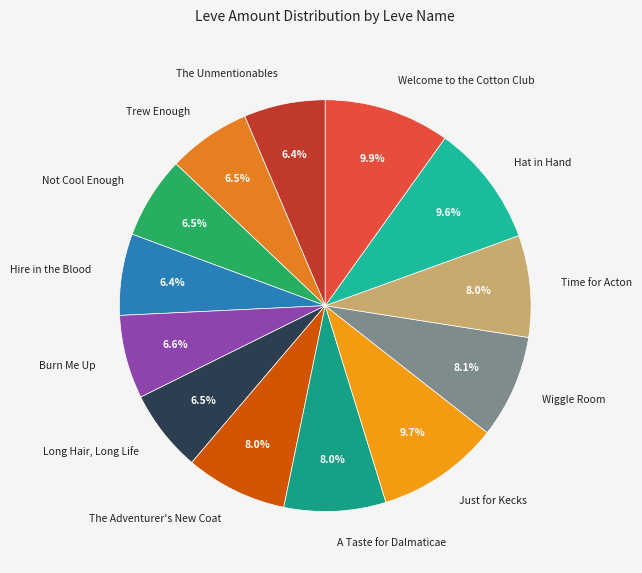

How many segments does this pie chart have?

13